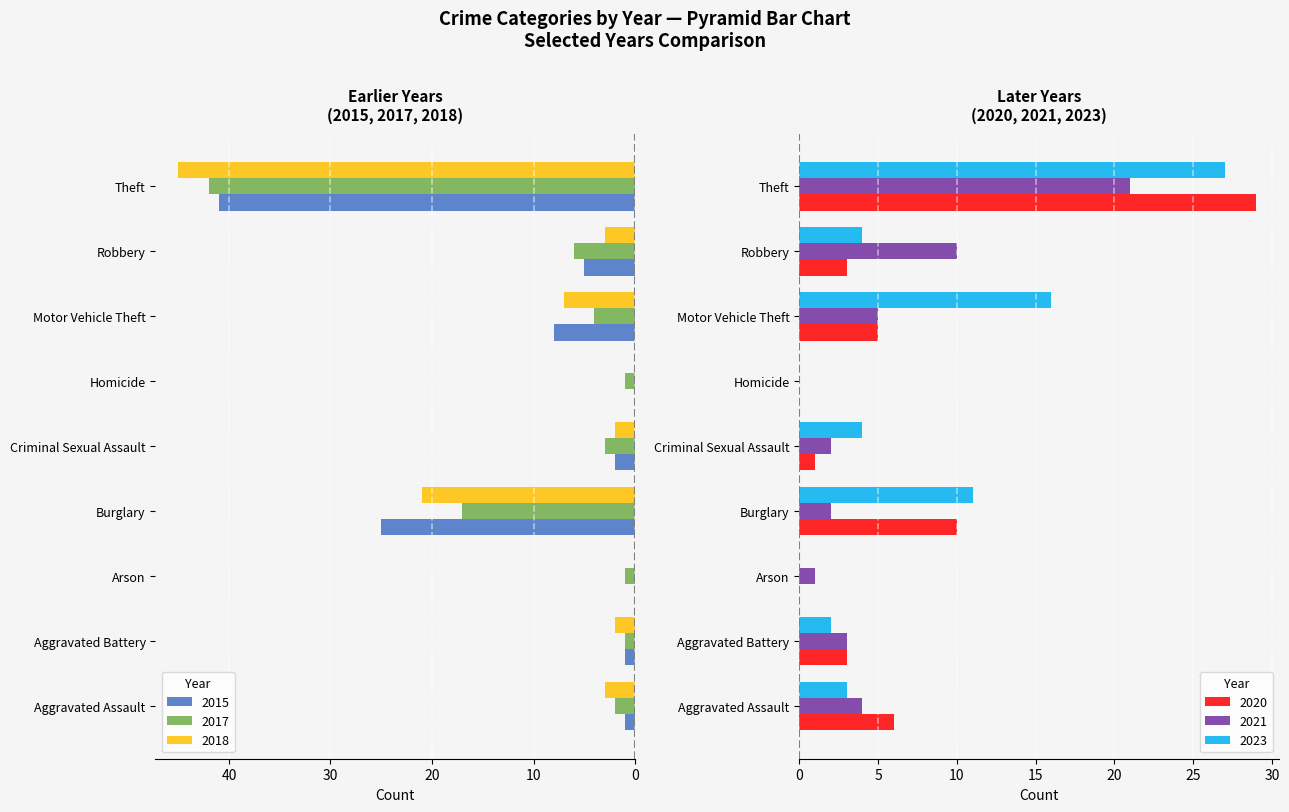

What is the value of the 2018 bar at the 1st from the left?

3